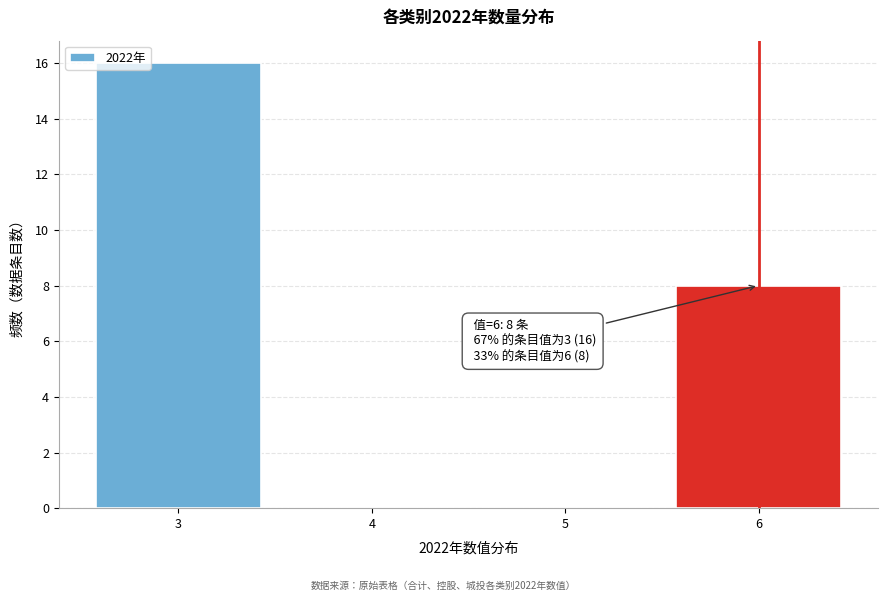

Over which range of the x-axis is the bar tallest?

2.5 to 3.5